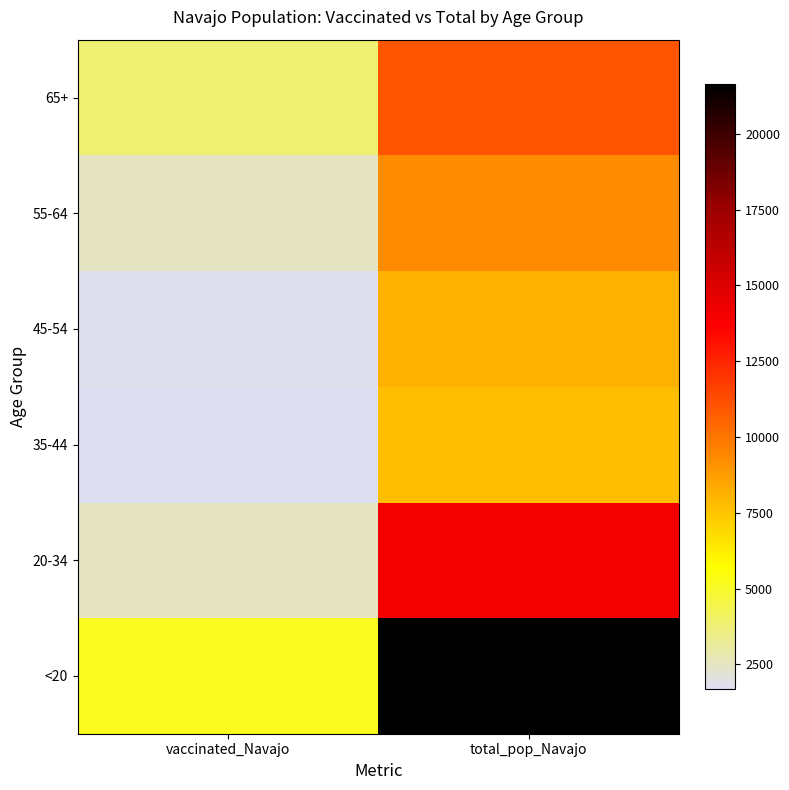

At total_pop_Navajo, list the series in order from largest to smallest.

<20, 20-34, 65+, 55-64, 45-54, 35-44